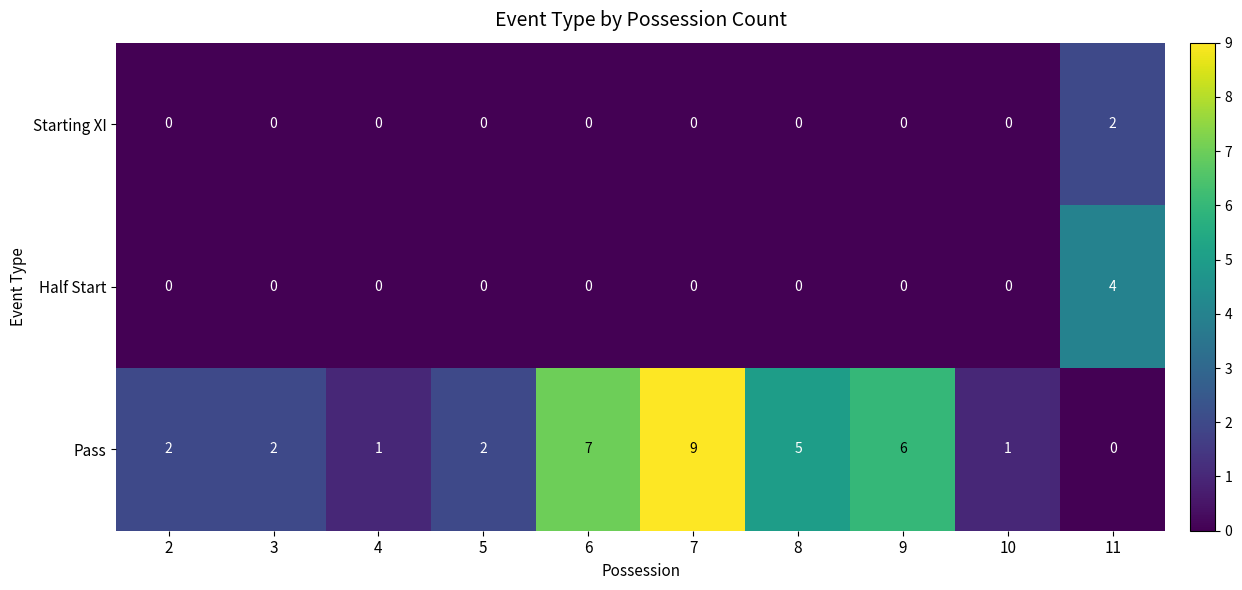

List the series in order of their peak value, highest first.

Pass, Half Start, Starting XI